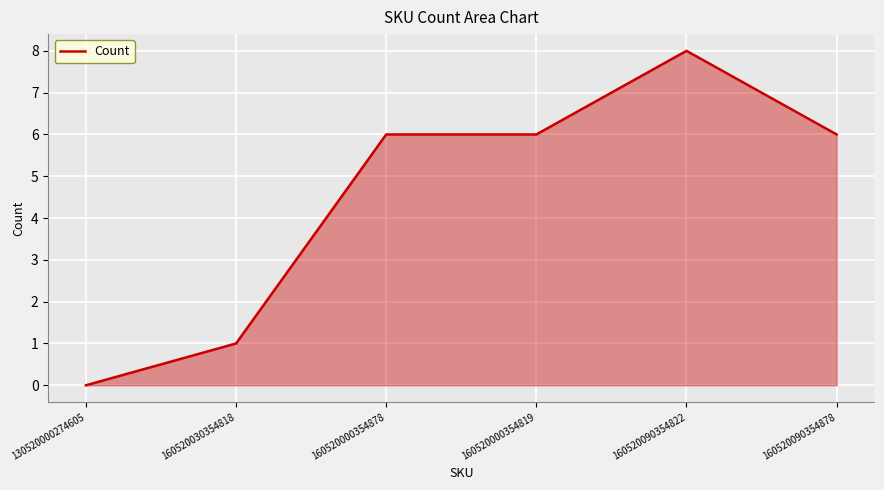

Reading left to right, what are all the values shown in this chart?

130520000274605=0	160520030354818=1	160520000354878=6	160520000354819=6	160520090354822=8	160520090354878=6